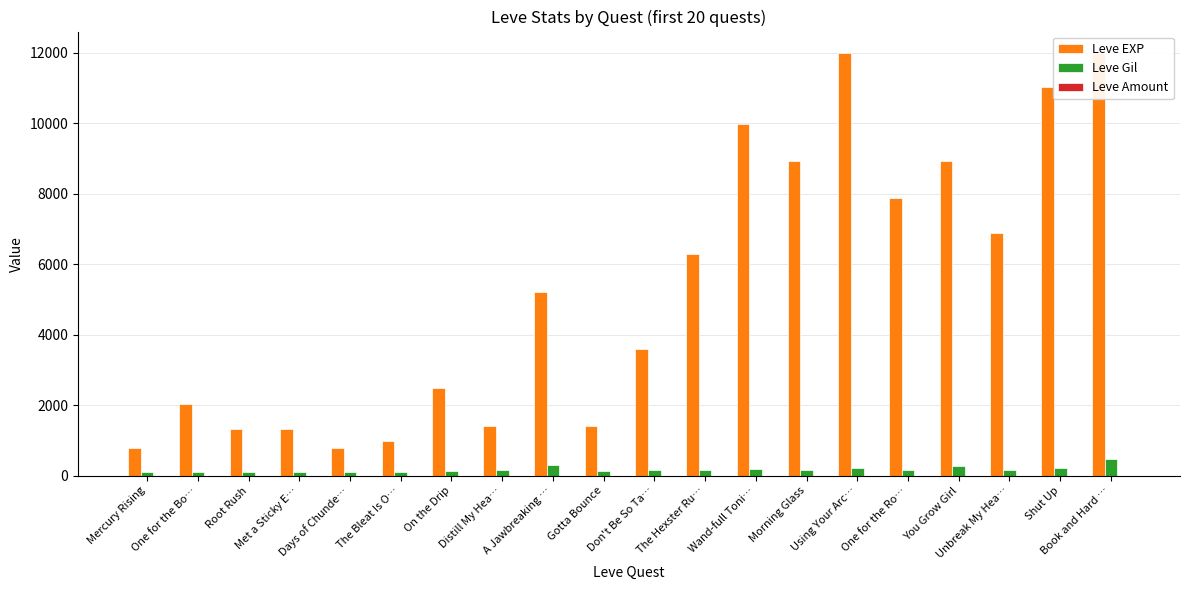

What are all the series names shown in the legend?

Leve EXP, Leve Gil, Leve Amount